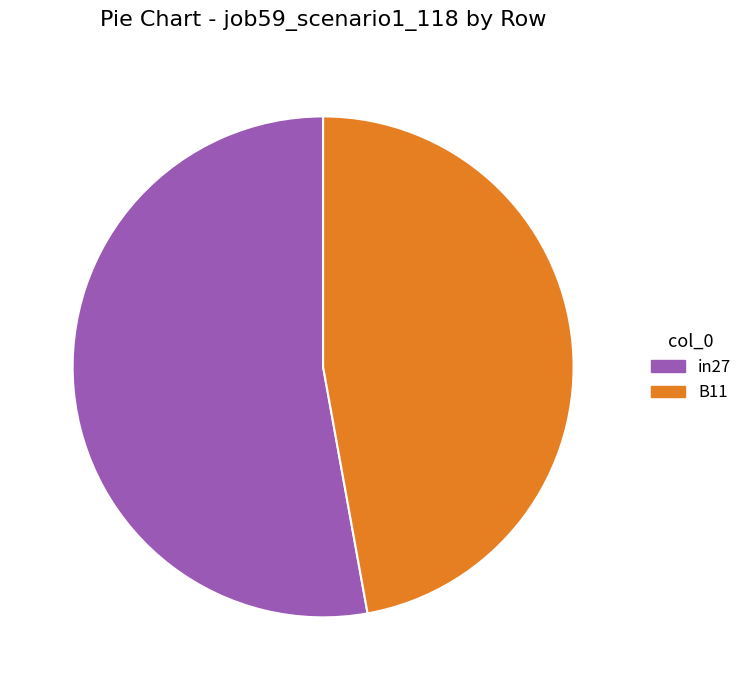

Which slice is the smallest?

B11